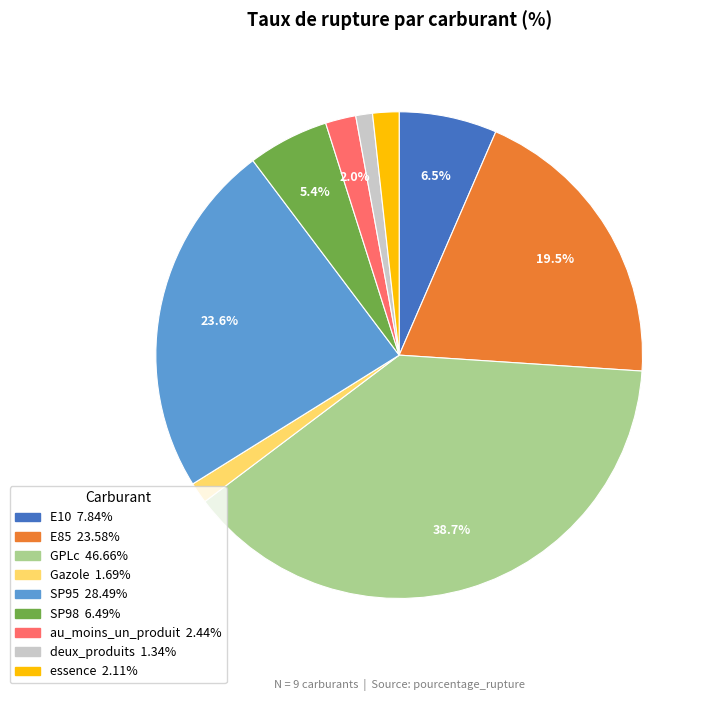

Does GPLc account for over 50% of the chart?

No